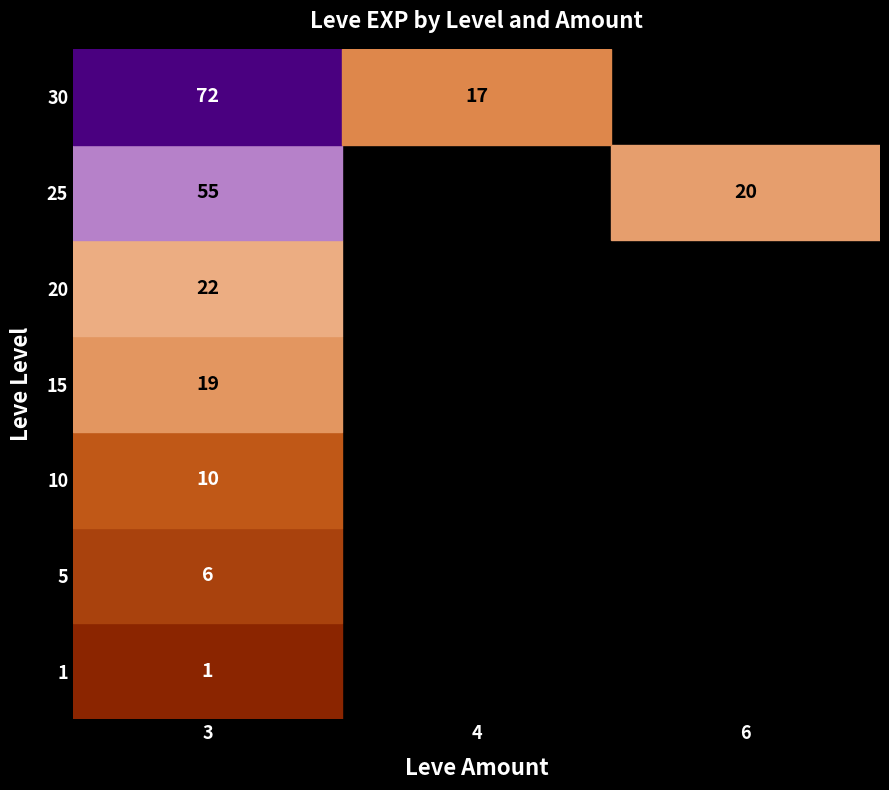

Reading left to right, what are all the values shown in this chart?

3: 1	6	10	19	22	55	72
4: 0	0	0	0	0	0	17
6: 0	0	0	0	0	20	0